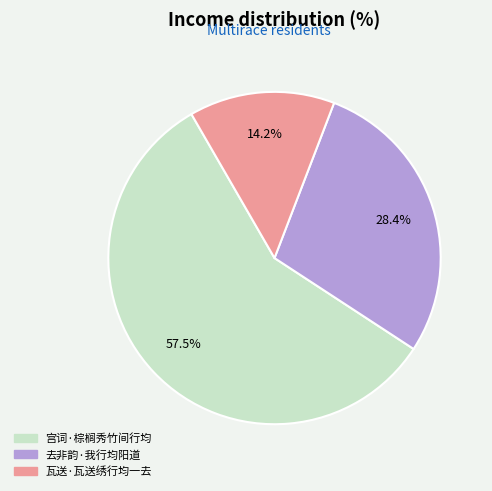

Which slice is the smallest?

瓦送·瓦送绣行均一去